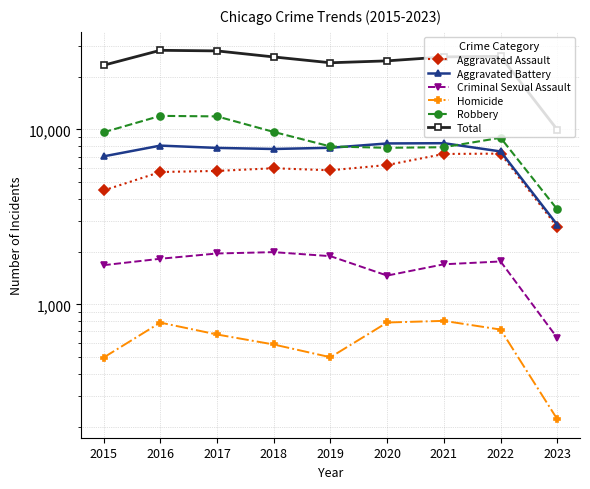

Where does the Aggravated Battery series first go above 7845?

2016